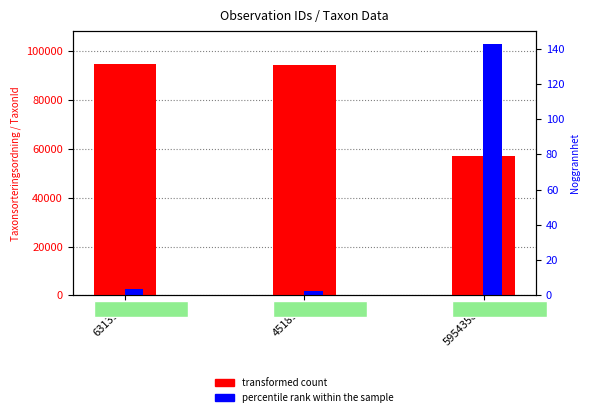

What is the sum of all transformed count values?

246155